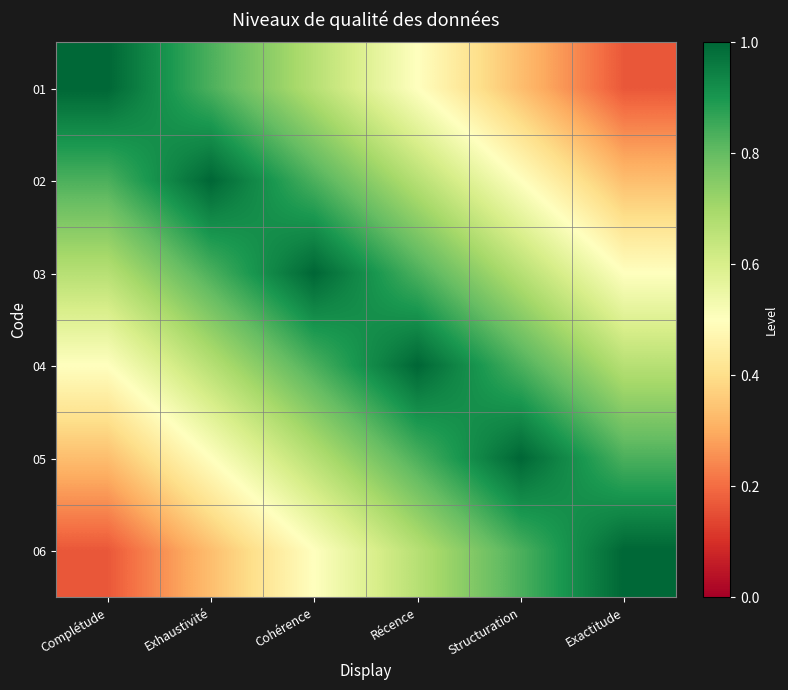

Reading left to right, what are all the values shown in this chart?

01: Complétude=1.0	Exhaustivité=0.8	Cohérence=0.7	Récence=0.5	Structuration=0.3	Exactitude=0.2
02: Complétude=0.8	Exhaustivité=1.0	Cohérence=0.8	Récence=0.7	Structuration=0.5	Exactitude=0.3
03: Complétude=0.7	Exhaustivité=0.8	Cohérence=1.0	Récence=0.8	Structuration=0.7	Exactitude=0.5
04: Complétude=0.5	Exhaustivité=0.7	Cohérence=0.8	Récence=1.0	Structuration=0.8	Exactitude=0.7
05: Complétude=0.3	Exhaustivité=0.5	Cohérence=0.7	Récence=0.8	Structuration=1.0	Exactitude=0.8
06: Complétude=0.2	Exhaustivité=0.3	Cohérence=0.5	Récence=0.7	Structuration=0.8	Exactitude=1.0